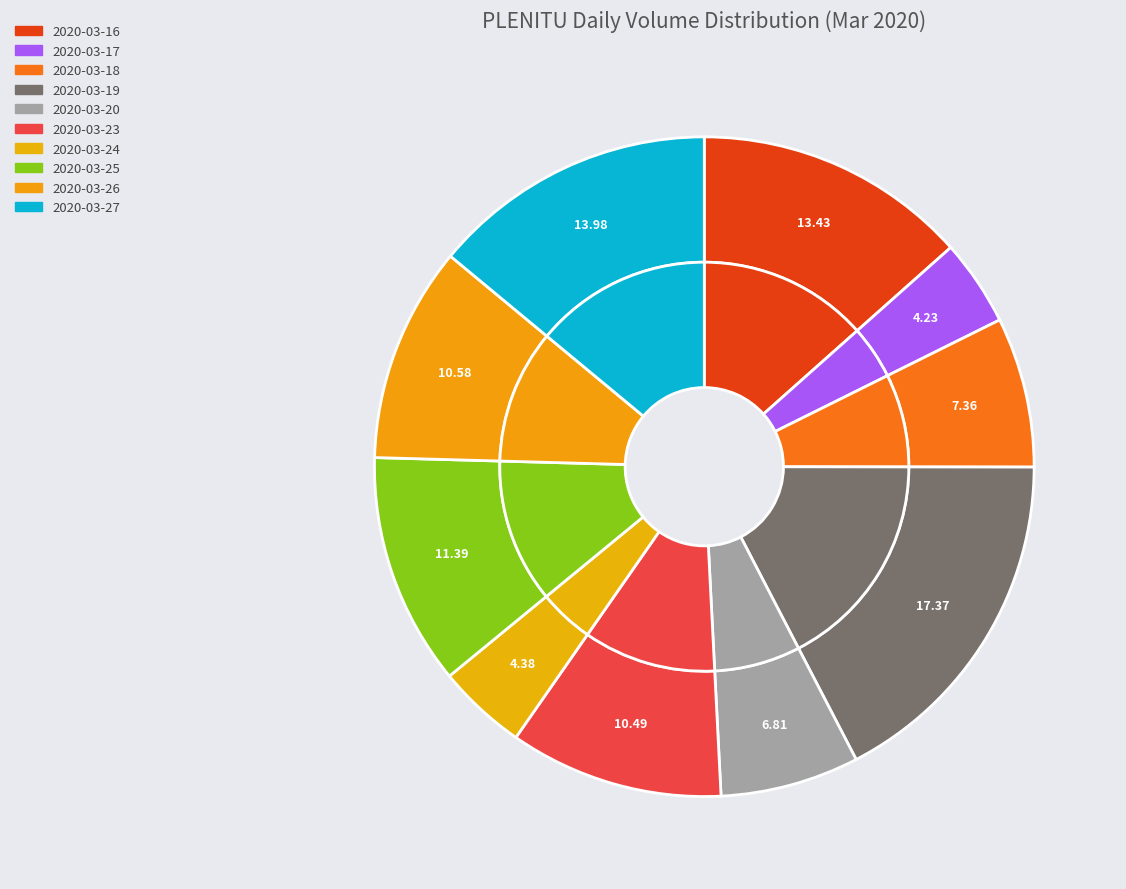

What is the total percentage of 2020-03-19 and 2020-03-25?

28.8%